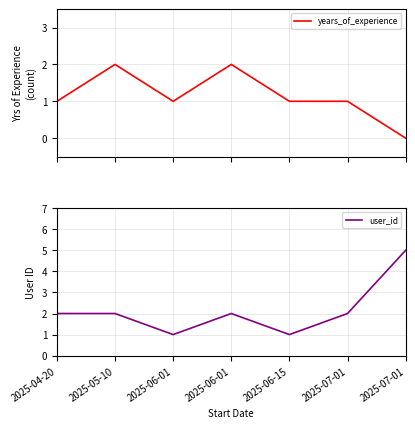

What is the label of the 6th point from the right?

2025-05-10